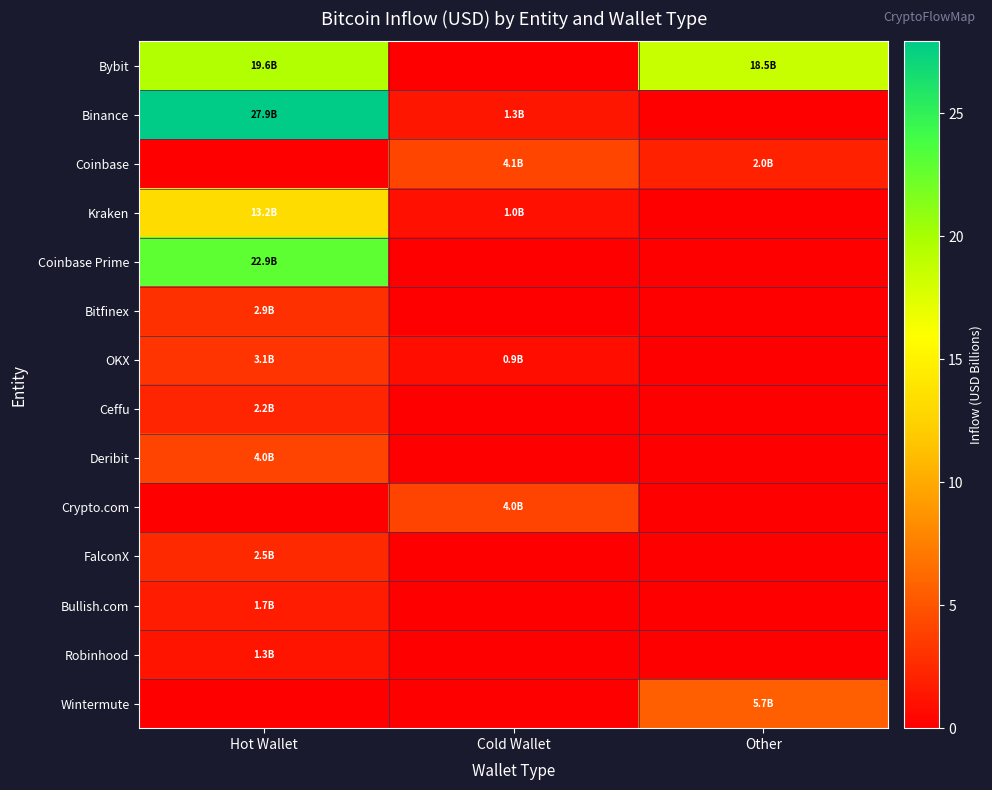

At how many categories does at least one series exceed 11?

2